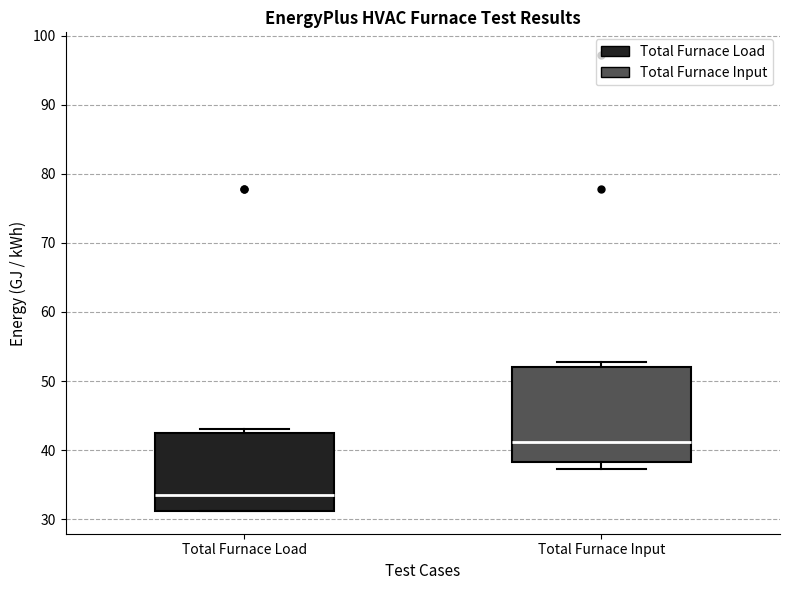

Reading left to right, transcribe this box plot: for each box, give where its median line is, the range the box spans, and where its two whiskers end, as read against the y-axis. The values are not printed on the chart, so give them approximately, as read against the axis.

Total Furnace Load: median 34, box 31 to 42, whiskers 31 to 43
Total Furnace Input: median 41, box 38 to 52, whiskers 37 to 53